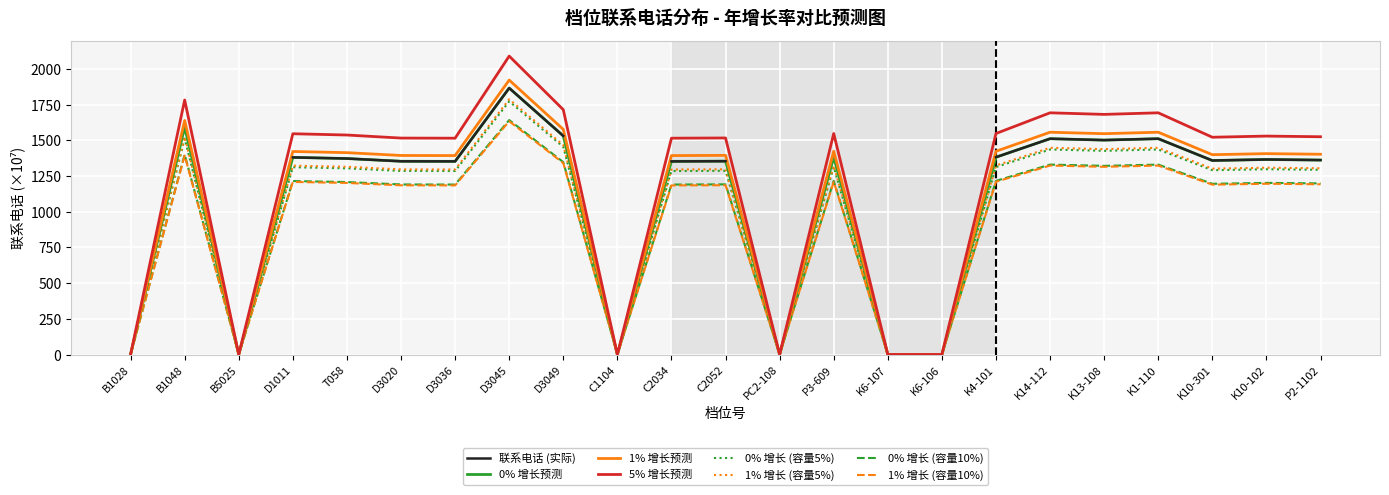

At which category does the data reach its first local valley?

B5025